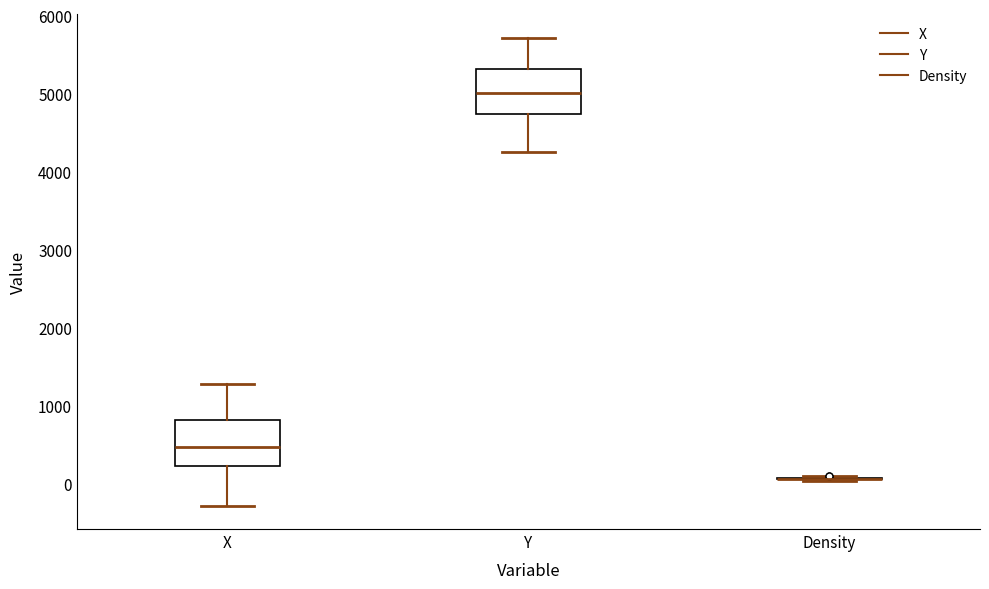

Reading left to right, transcribe this box plot: for each box, give where its median line is, the range the box spans, and where its two whiskers end, as read against the y-axis. The values are not printed on the chart, so give them approximately, as read against the axis.

X: median 500, box 200 to 800, whiskers -300 to 1300
Y: median 5000, box 4700 to 5300, whiskers 4200 to 5700
Density: box collapsed to a line at 100, whiskers 0 to 100